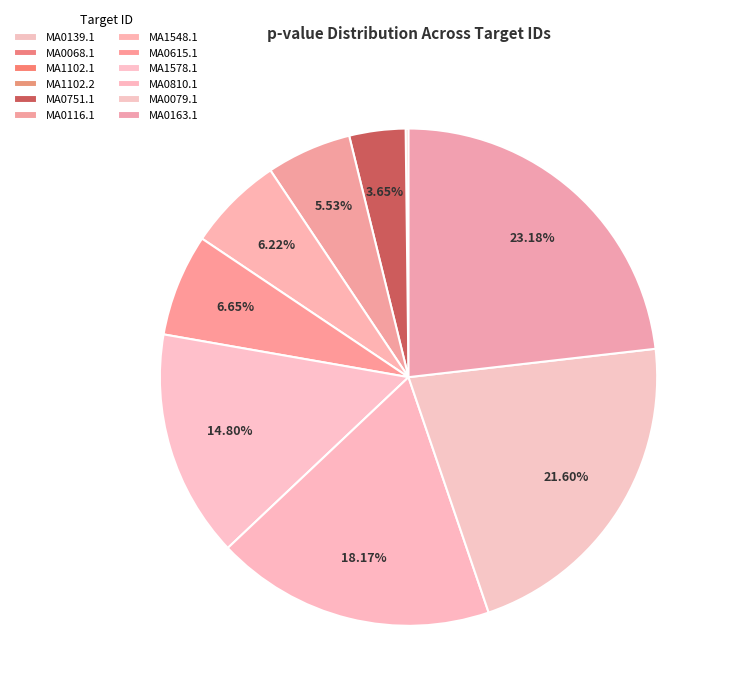

What percentage is the MA0079.1 slice, to the nearest percent?

22%